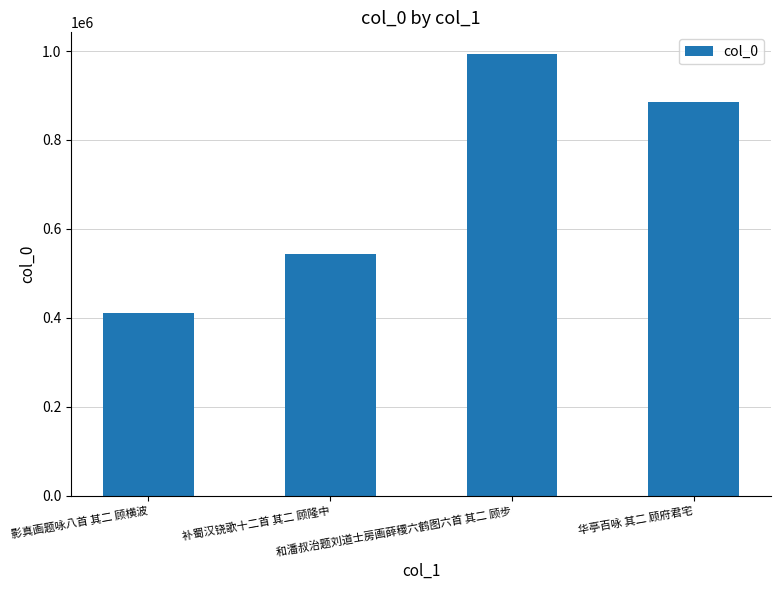

True or false: the data shows 450072 at 和潘叔治题刘道士房画薛稷六鹤图六首 其二 顾步.

False